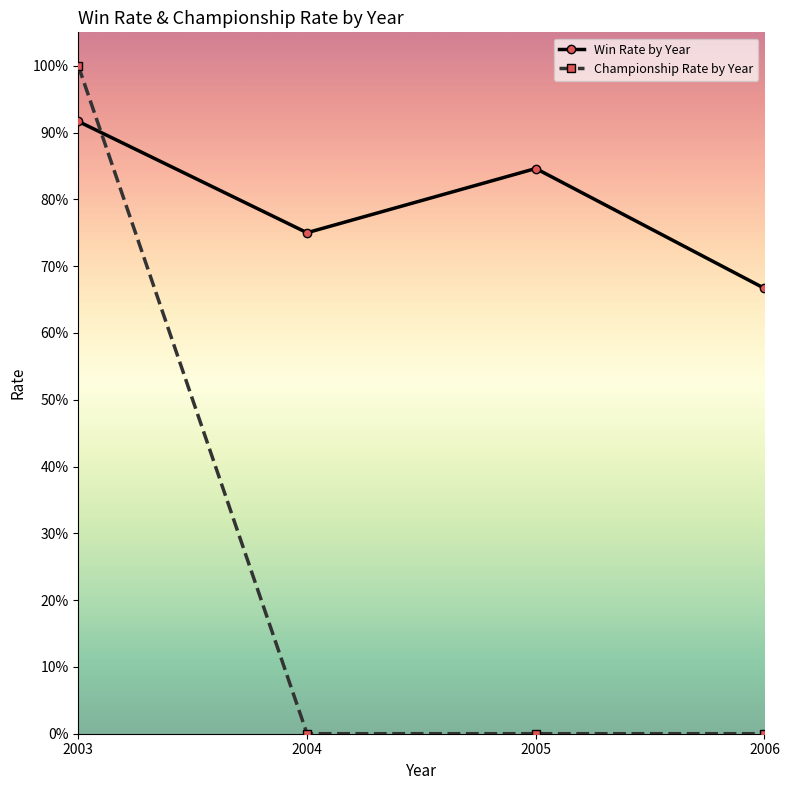

Where is Championship Rate by Year nearest to the value 0?

2004